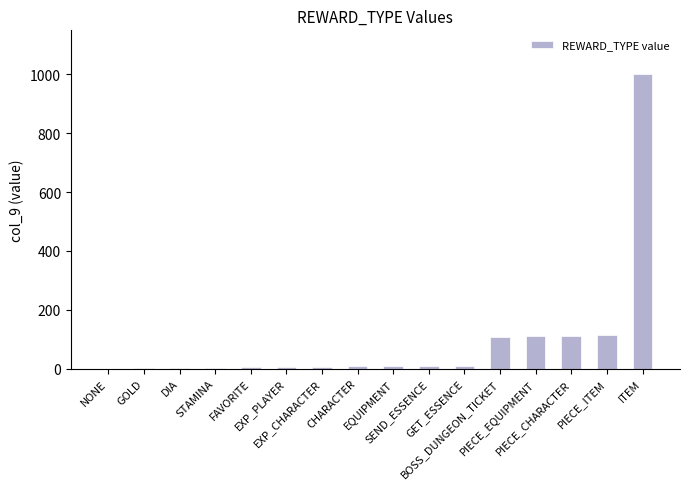

What is the greatest value displayed?

1000